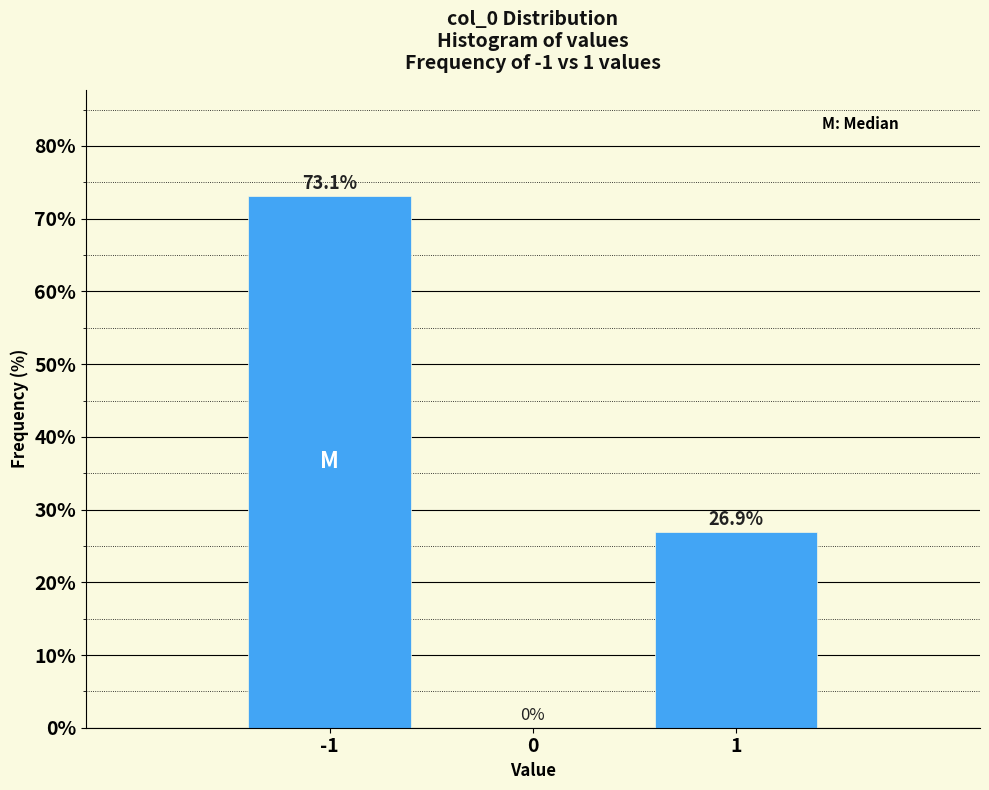

Reading left to right, transcribe all the data shown in this chart.

73.1	26.9